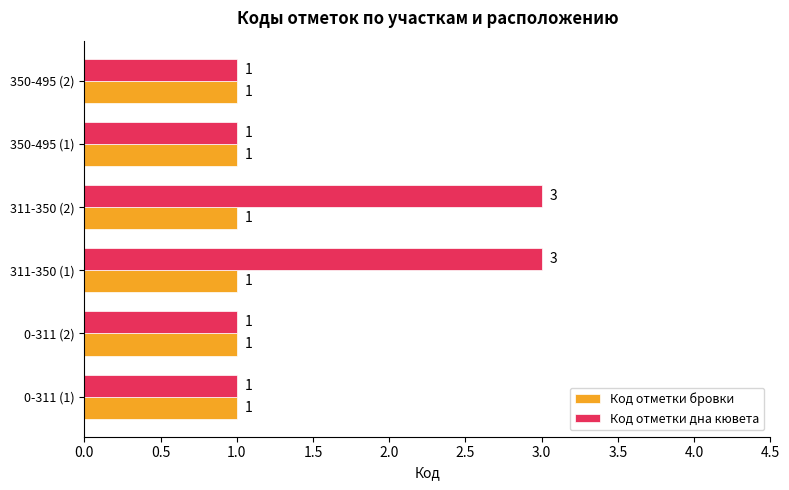

Which series has the largest total across all categories?

Код отметки дна кювета